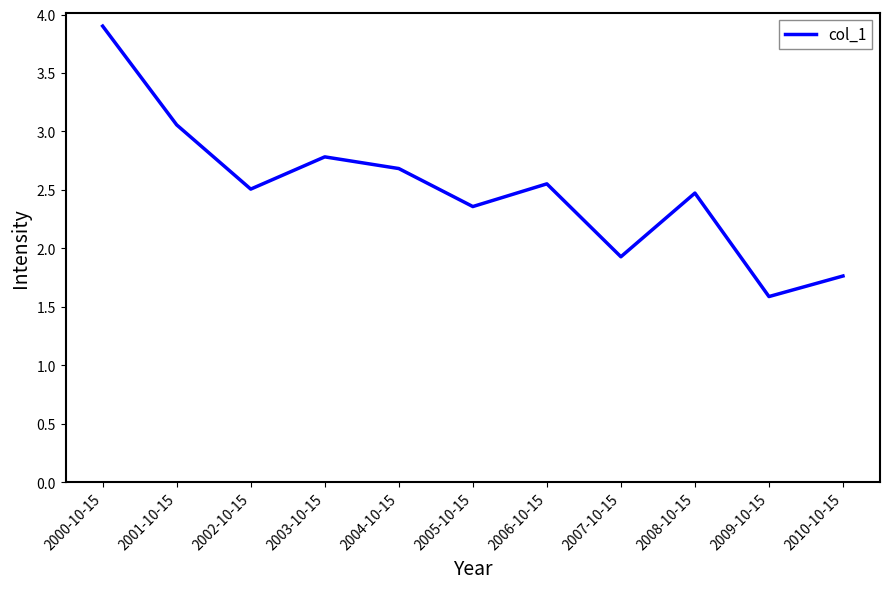

What is the difference between the maximum and minimum values?

2.3